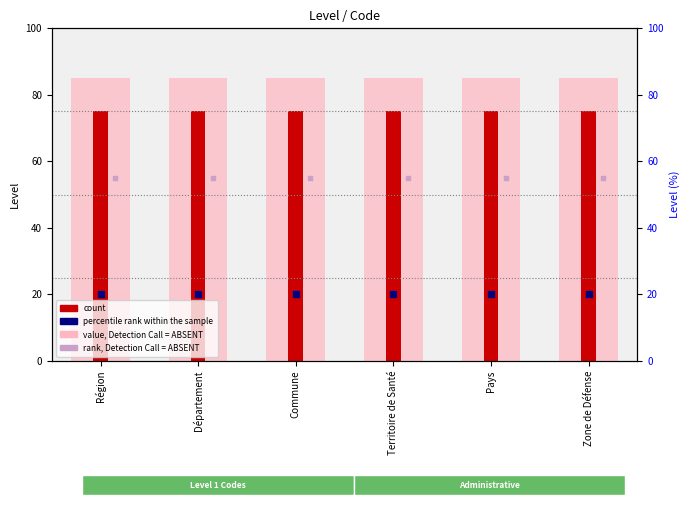

Which series has the largest total across all categories?

value, Detection Call = ABSENT